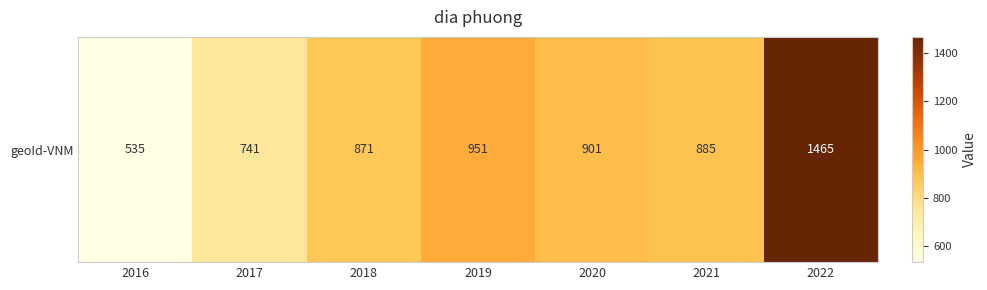

At which category does the chart reach its peak across all series?

2022